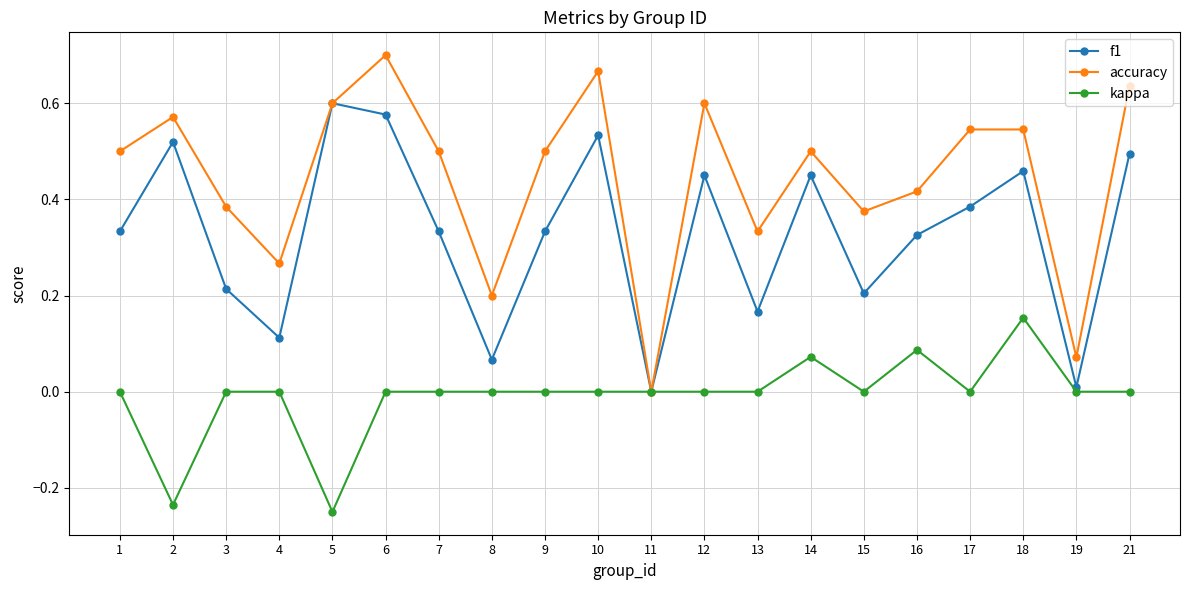

How many series are shown in this chart?

3